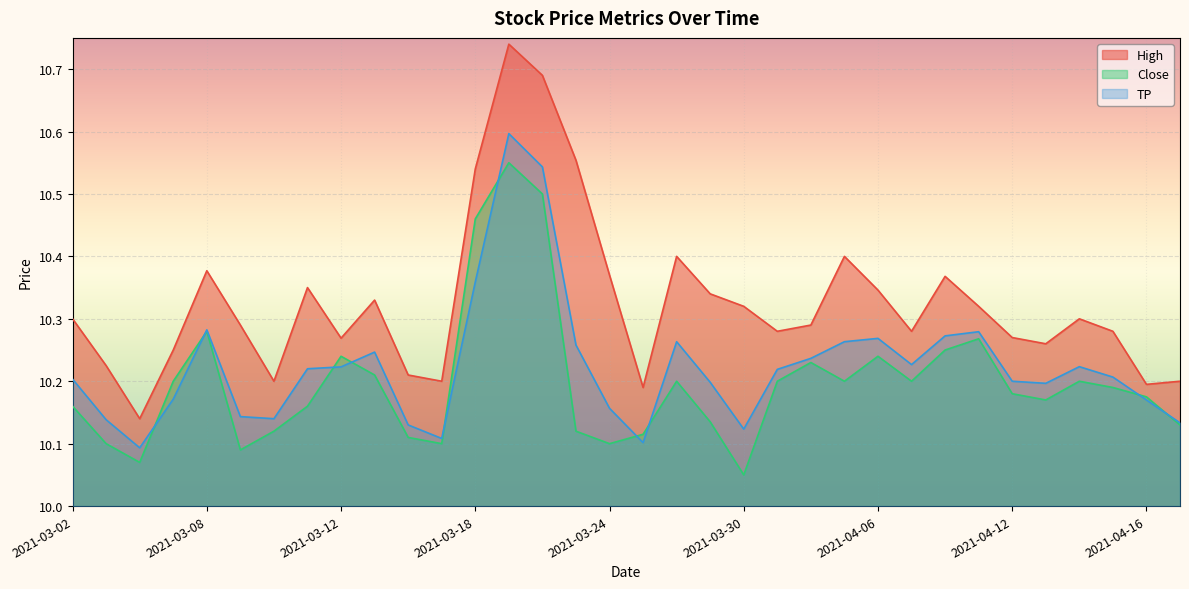

How many interior local peaks does the High series have?

8